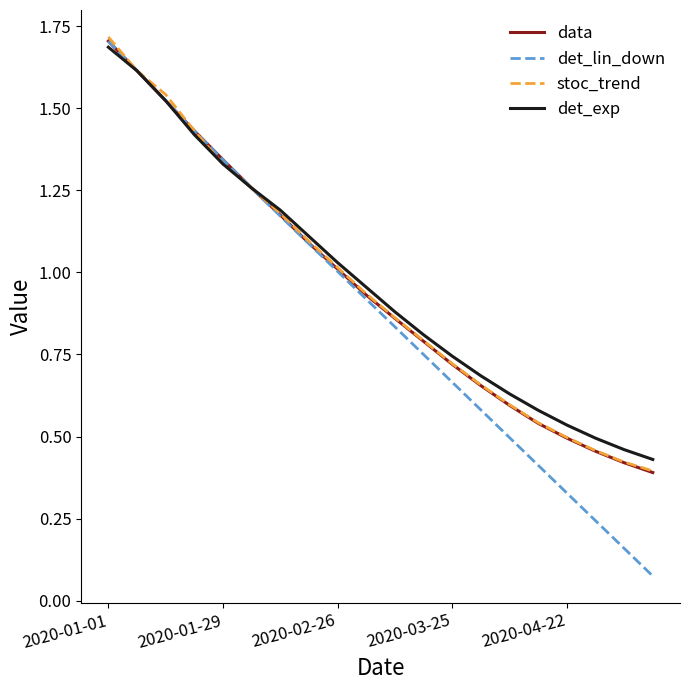

What are all the series names shown in the legend?

data, det_lin_down, stoc_trend, det_exp